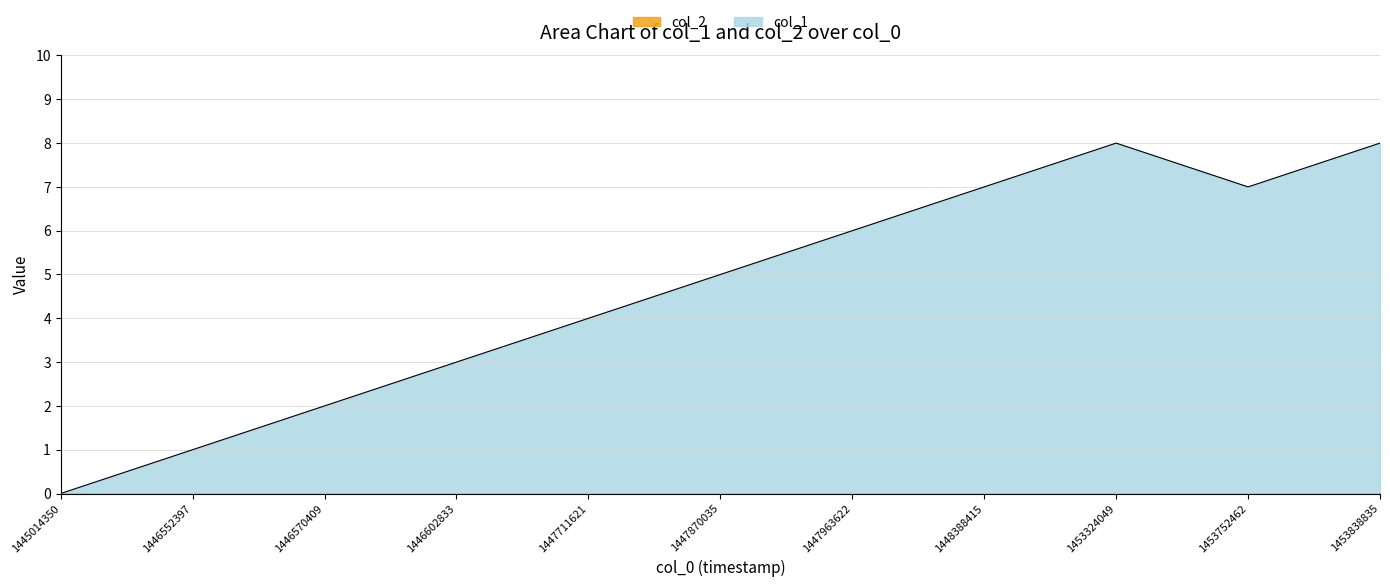

The value at 1447870035 is 5. True or false?

True